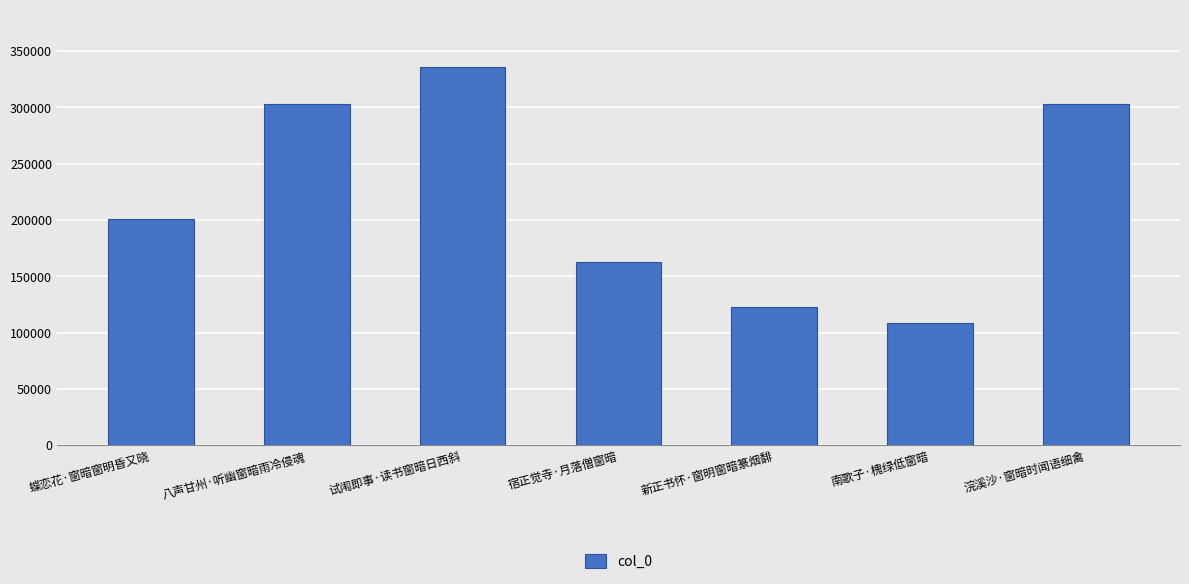

What is the difference between the maximum and minimum values?

227701